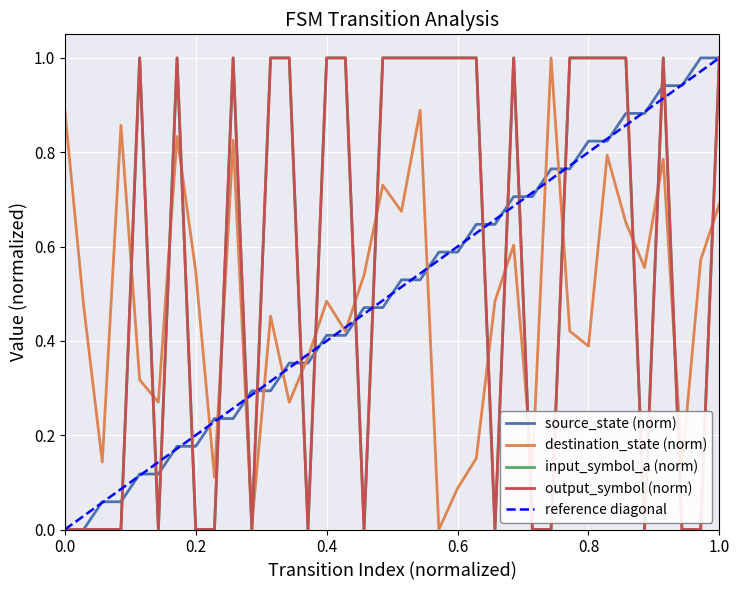

What is the difference between the maximum and minimum values in the output_symbol series?

1.0